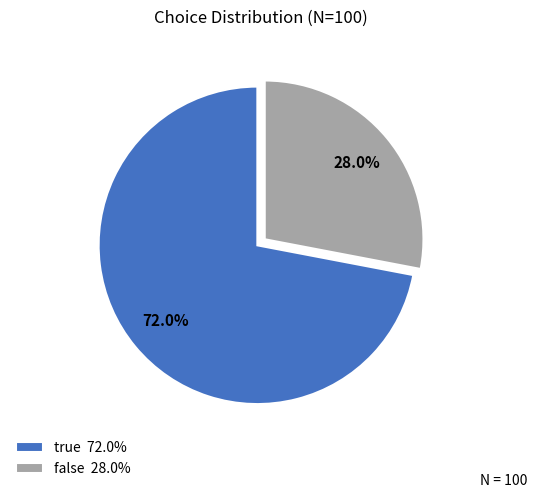

To the nearest percent, what percentage of the pie is true?

72%